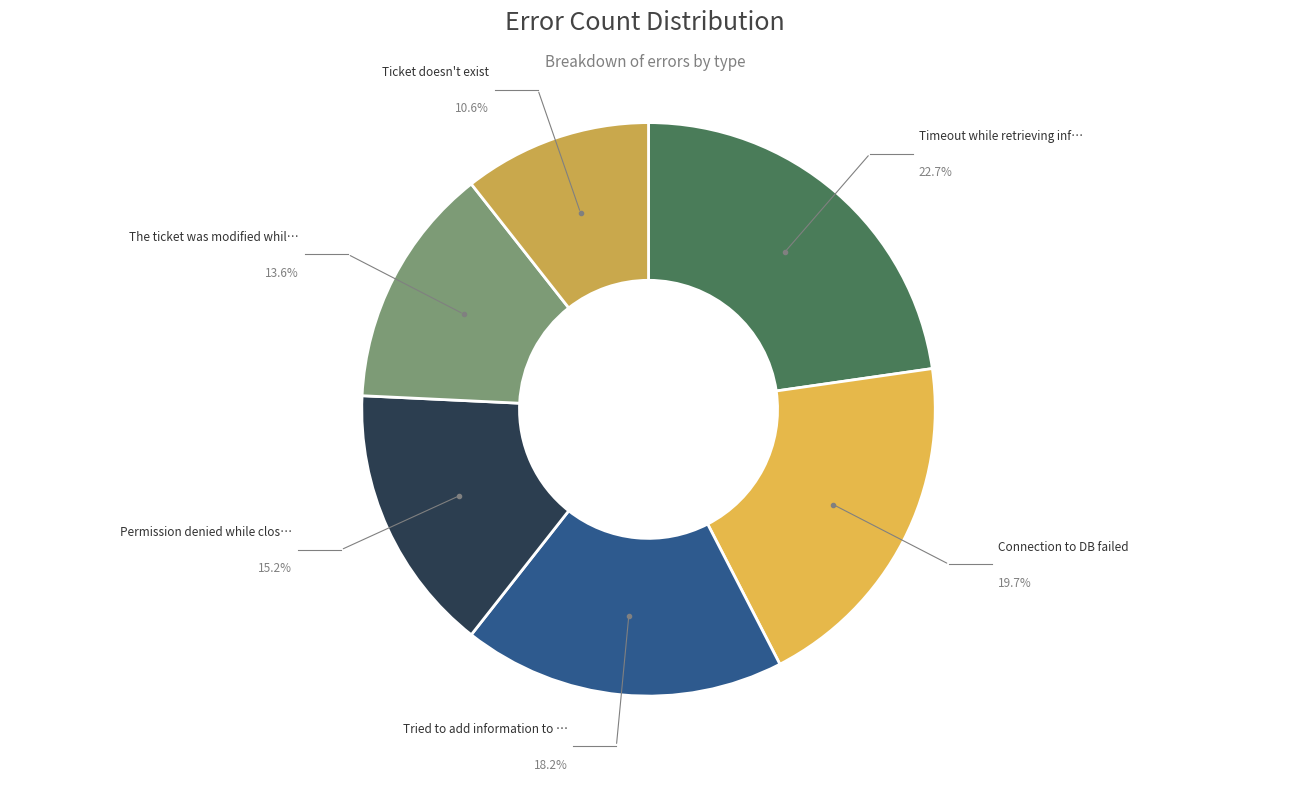

Does any single category account for the majority?

No